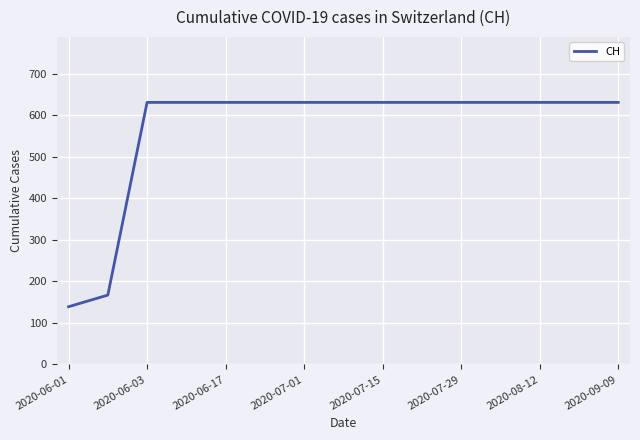

What is the maximum value shown in the chart?

631